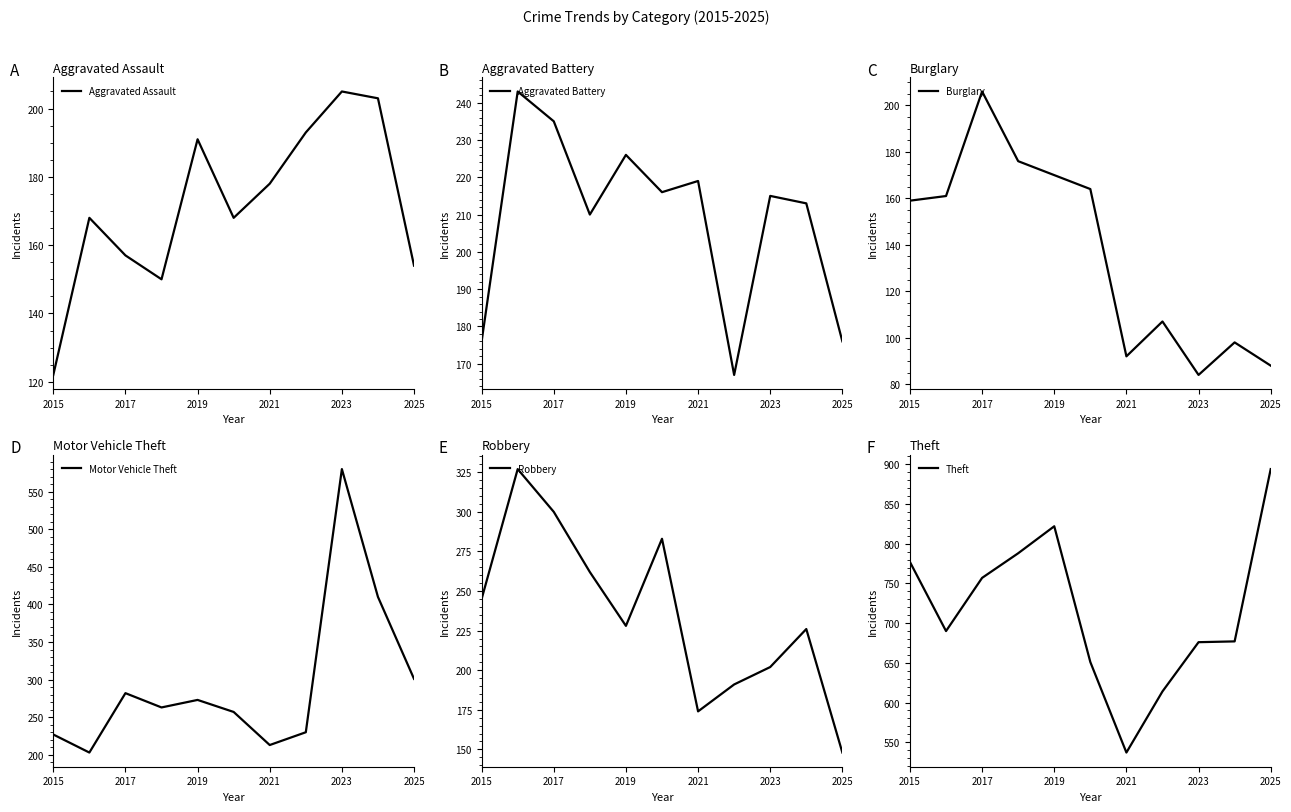

In Aggravated Assault, how many points are lower than both neighbors (excluding endpoints)?

2